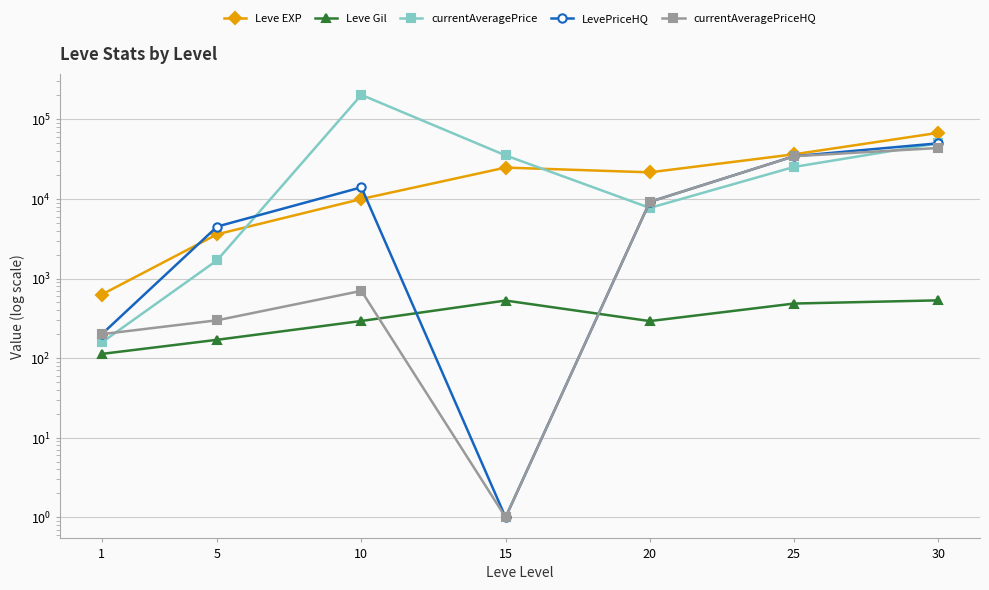

At which category is the sum across all series the highest?

10